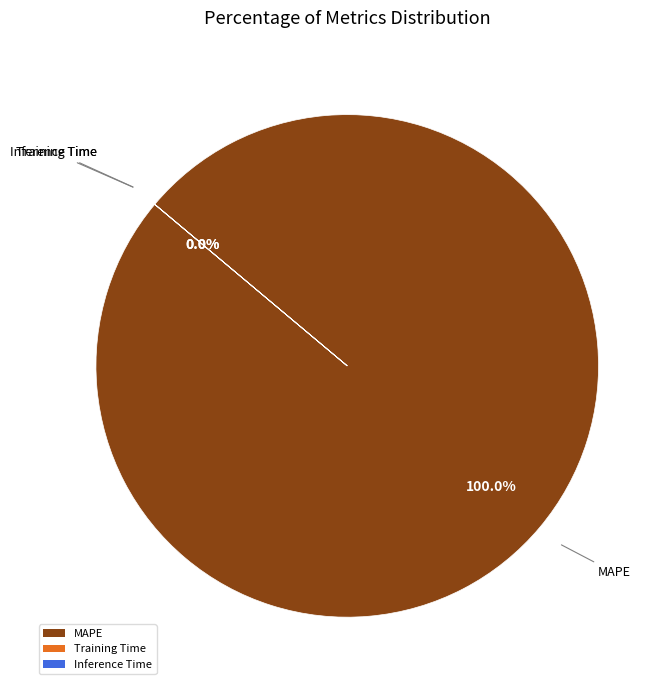

Is MAPE the majority of the pie?

Yes